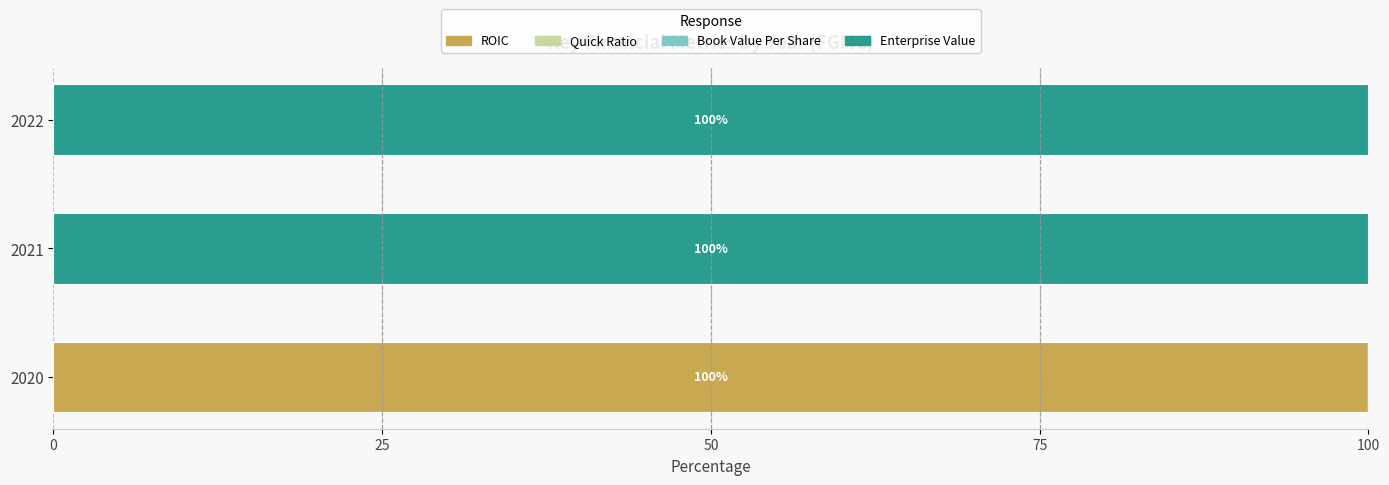

True or false: ROIC has a value of 0.0 at 2022.

True